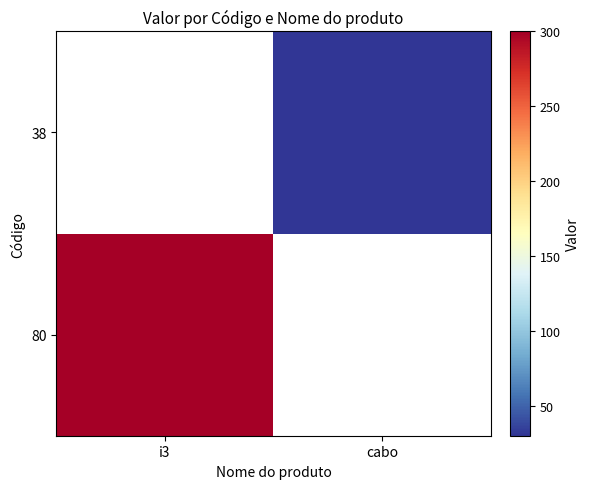

List the labels in order of 80 value, smallest first.

i3, cabo